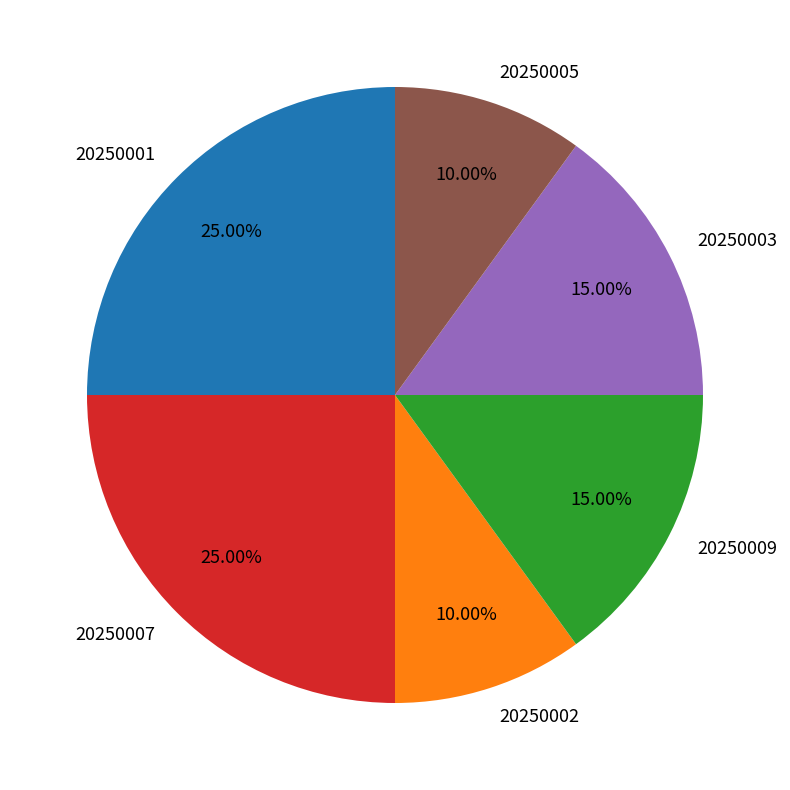

Does 20250002 represent more than half of the total?

No